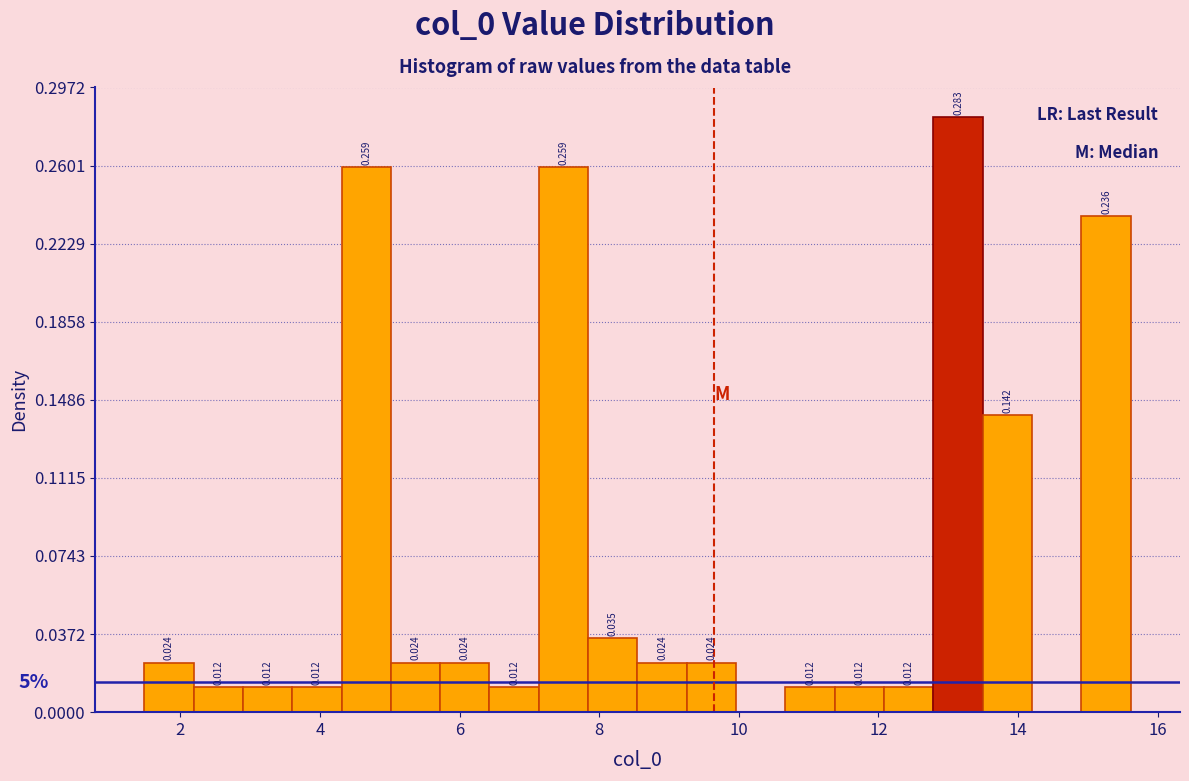

Read against the x-axis, roughly where is the centre of the tallest bar?

13.2